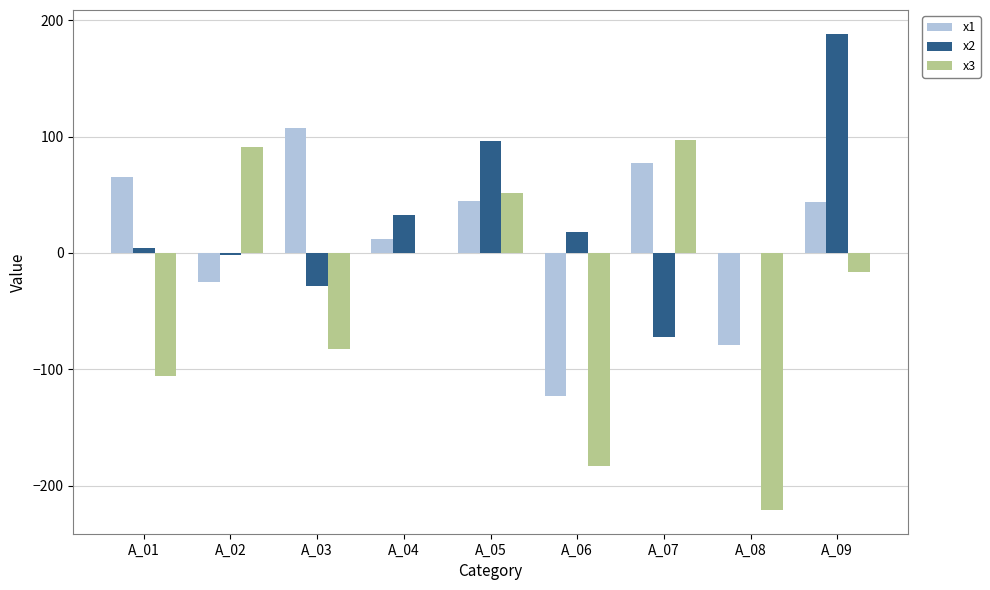

What is the highest value of the x1 series?

107.5